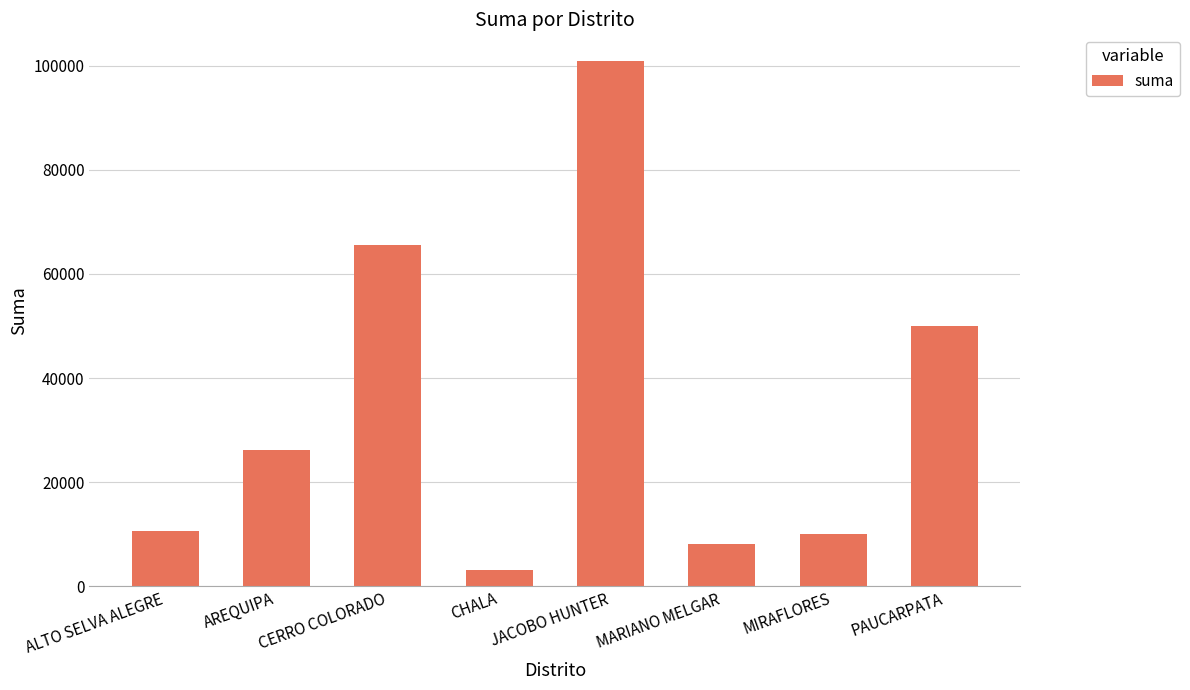

How many series are shown in this chart?

1